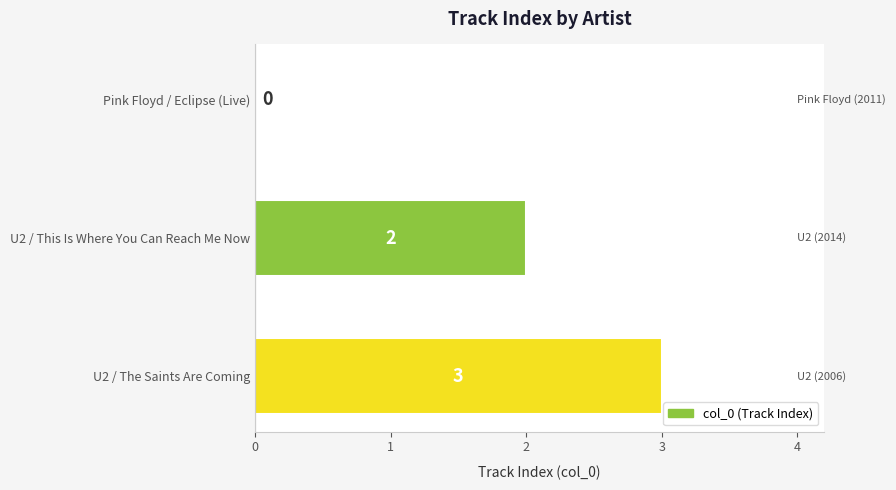

Is it true that the value at U2 / This Is Where You Can Reach Me Now is 3?

False